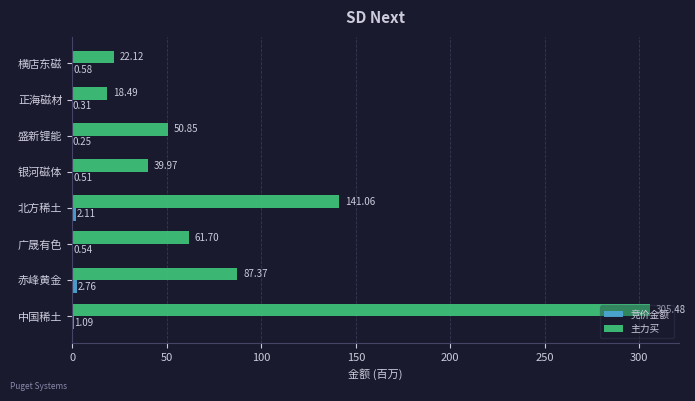

Which series changed the most between 北方稀土 and 银河磁体?

主力买